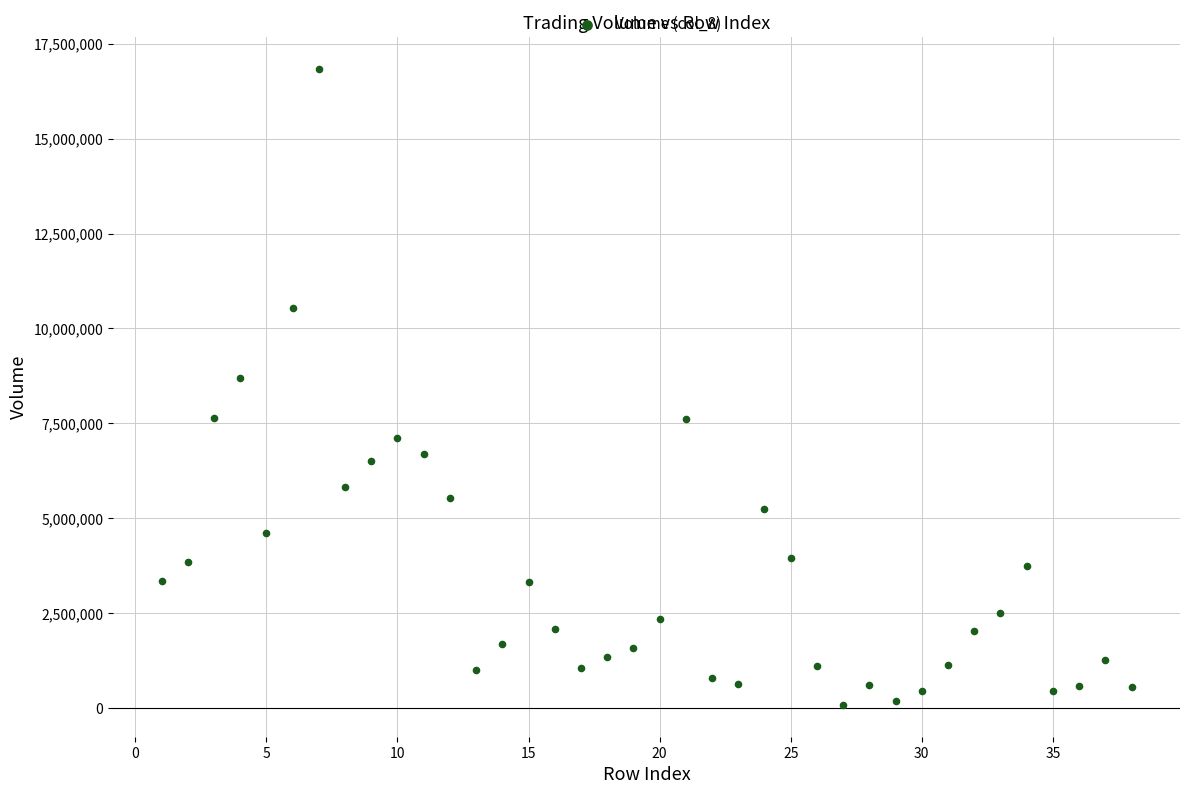

What is the range of X values (max minus min)?

37